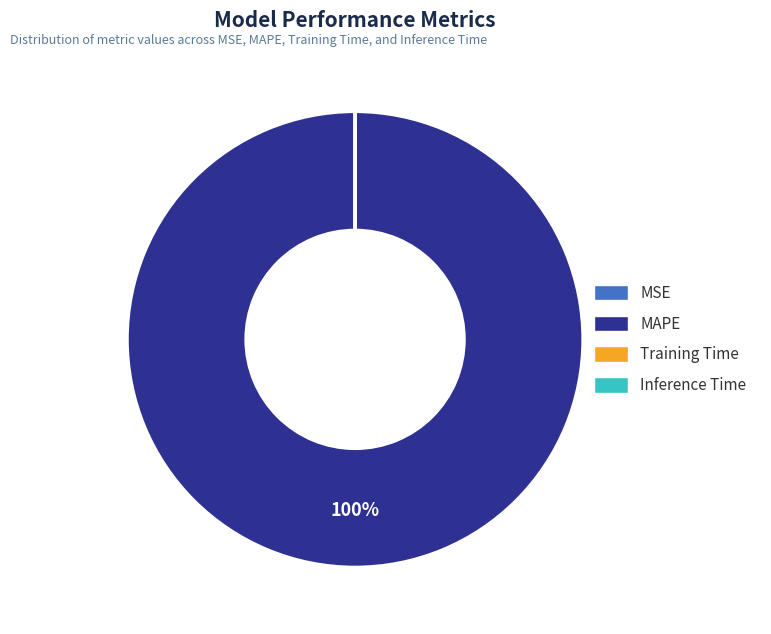

Combined, what portion of the pie is Training Time and MAPE?

100.0%